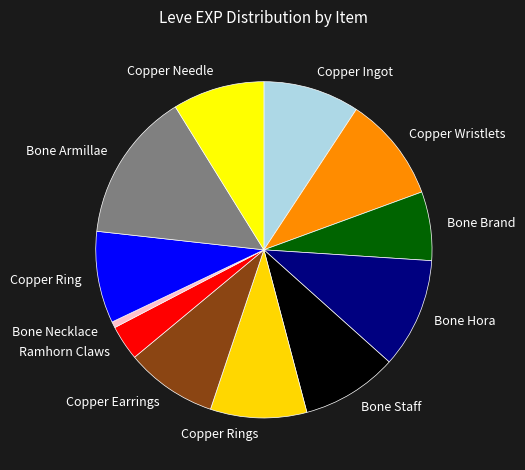

Is it true that Bone Necklace is 6% of the pie?

False